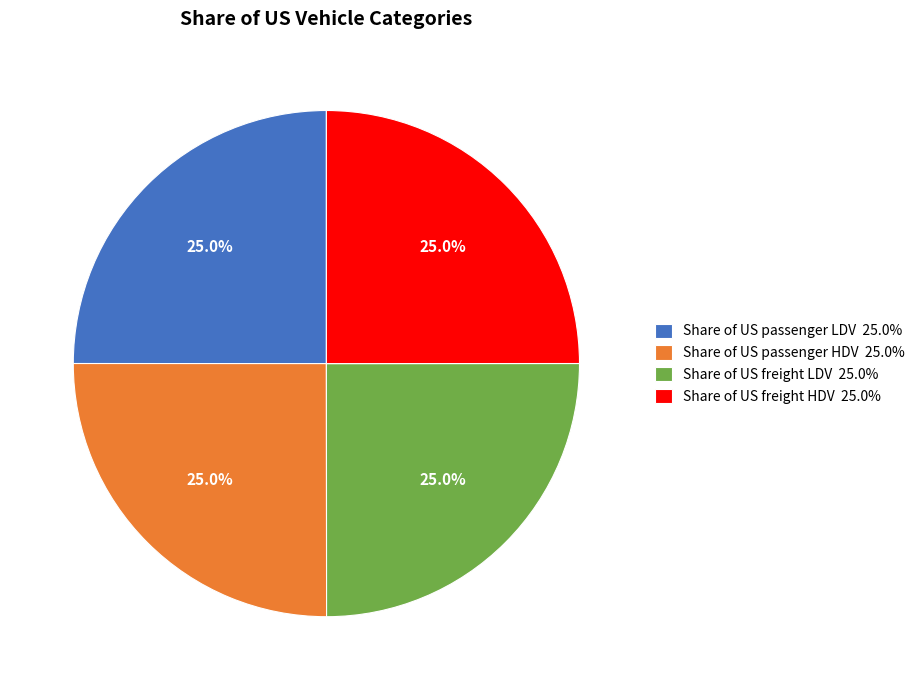

How many segments does this pie chart have?

4